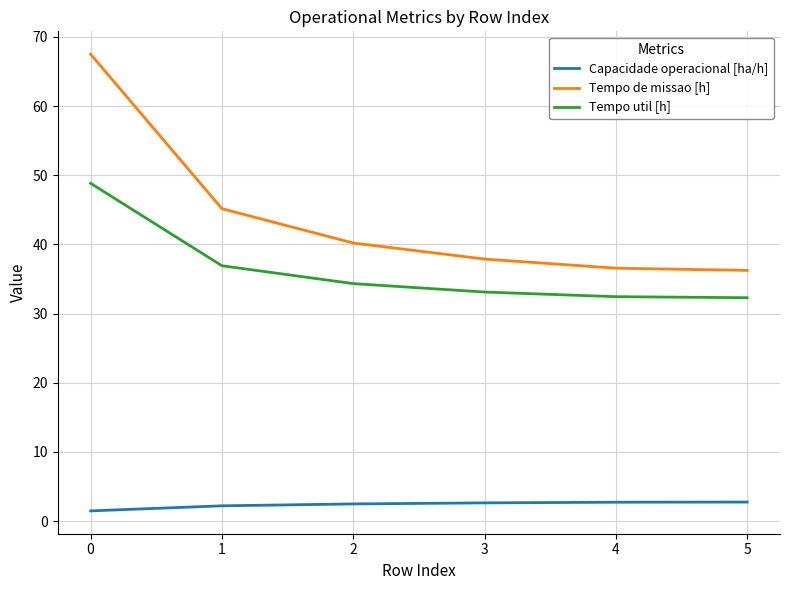

The value of Tempo de missao [h] at 3 is 67.0. True or false?

False